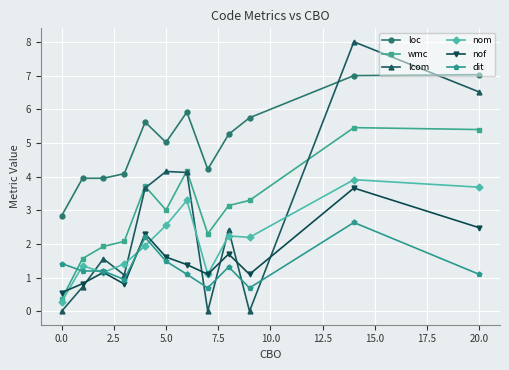

What is the greatest value displayed?

8.0